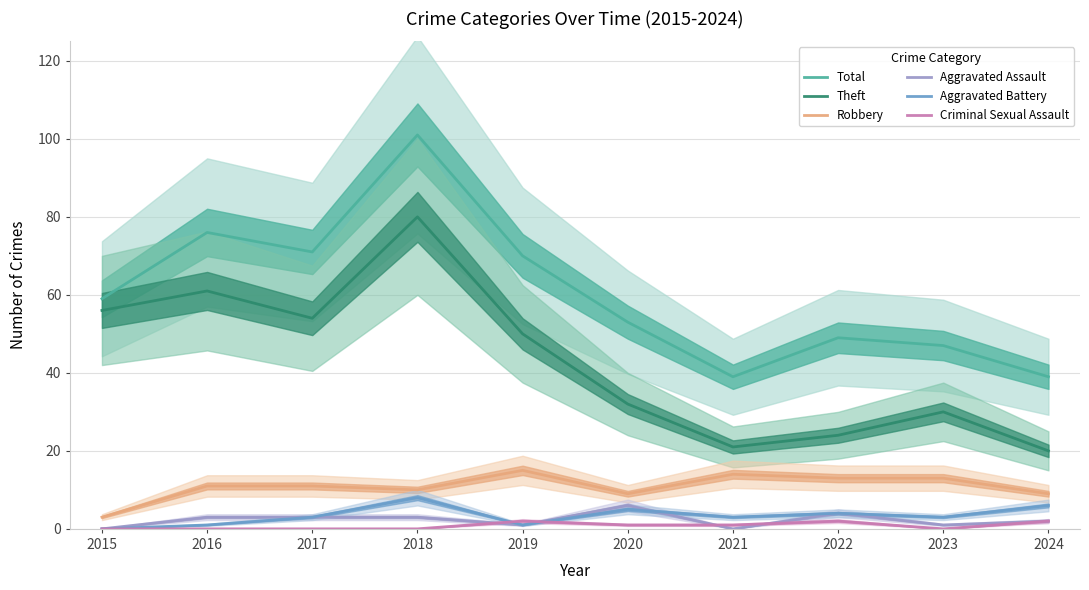

Which series has the largest total across all categories?

Total